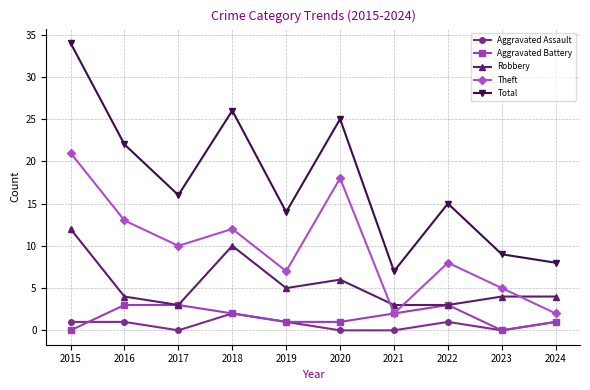

What is the lowest value of the Robbery series?

3